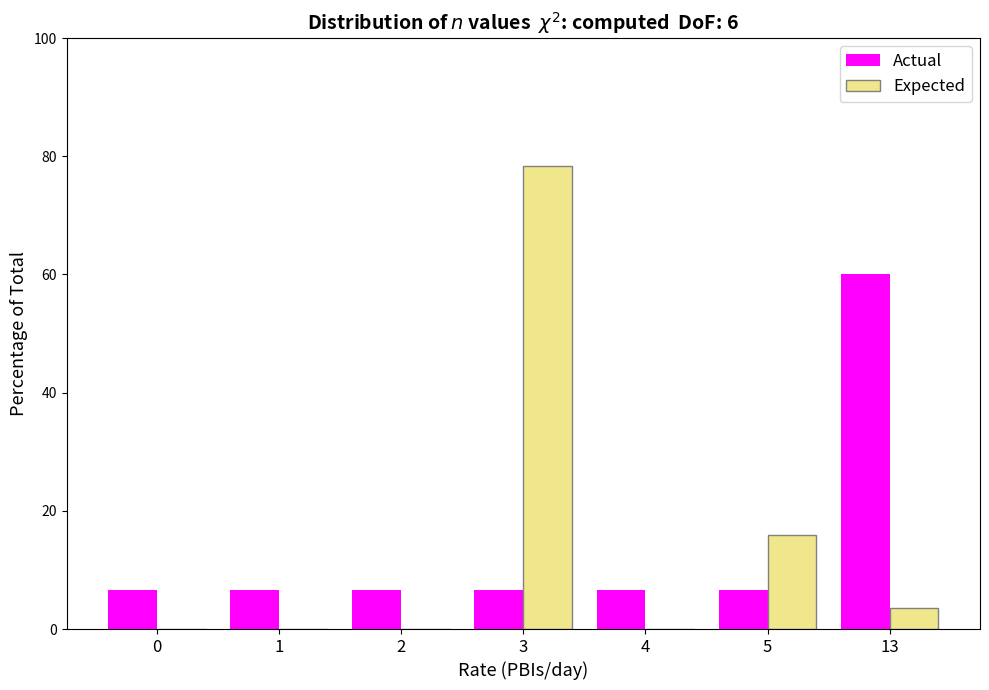

Which category has the highest value in the Actual series?

13